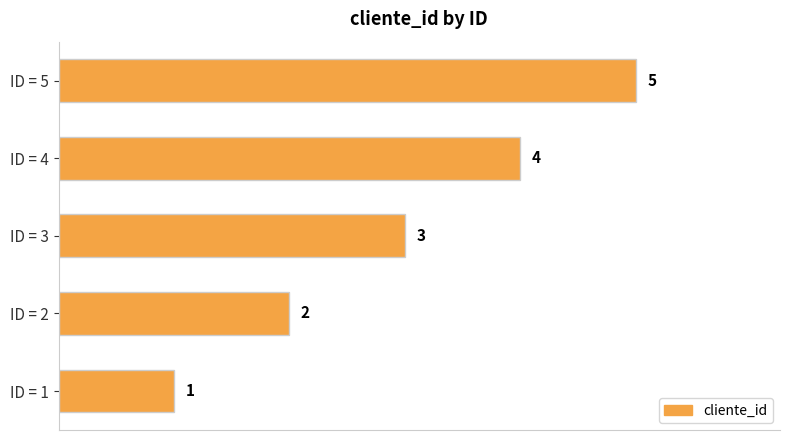

What is the change in value from ID = 1 to ID = 2?

+1